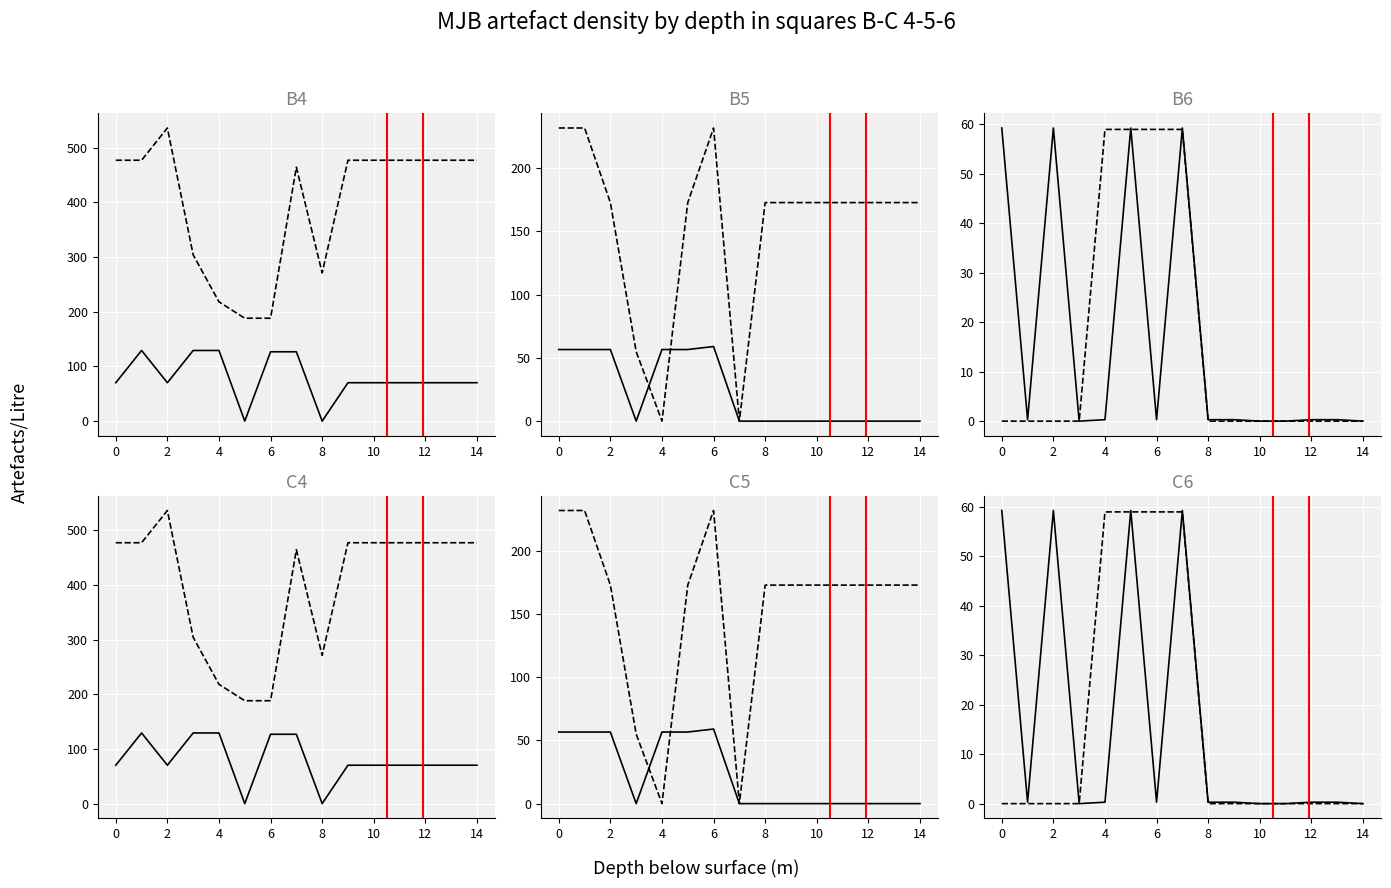

How many lines are shown in the chart?

6